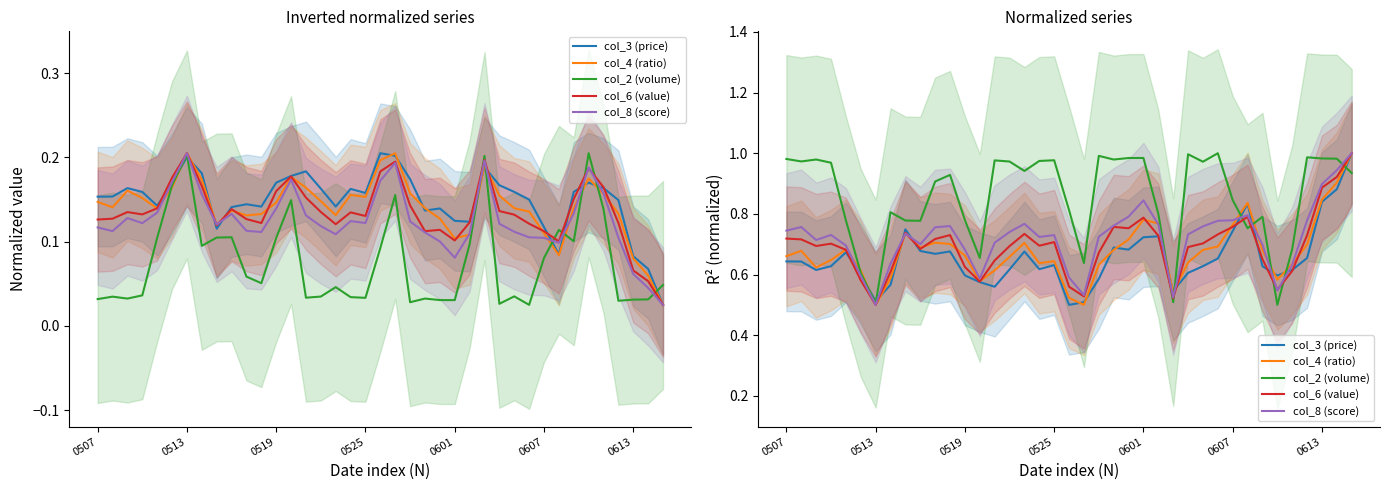

Is this an area chart (filled region under the line)?

No